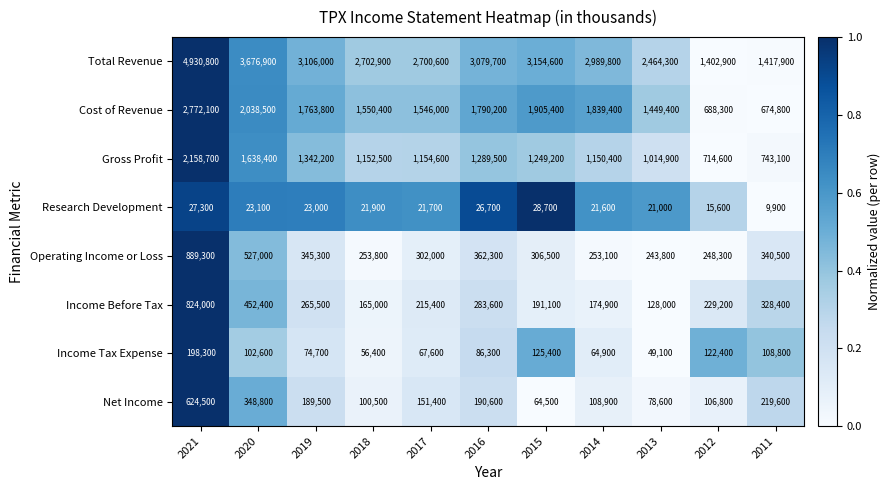

Is the value of Net Income at 2015 greater than the value of Income Before Tax at 2012?

No